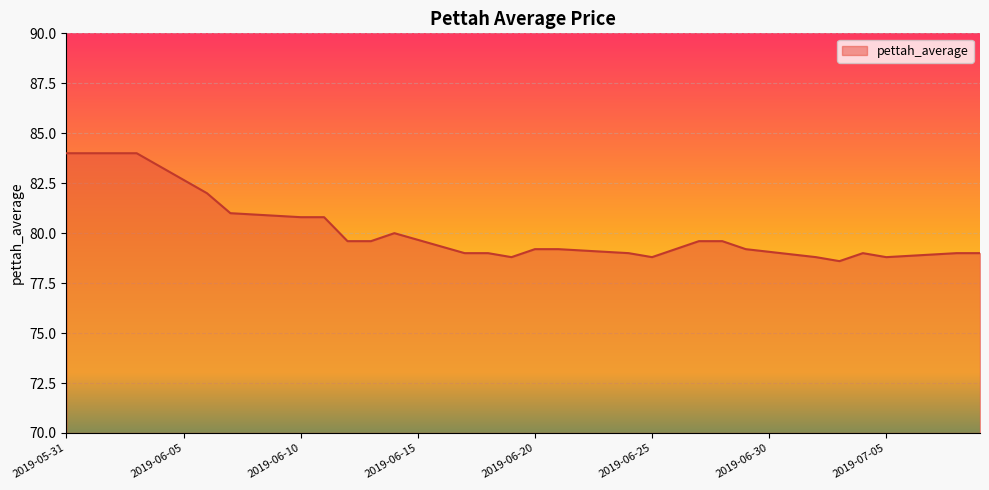

What is the minimum value shown in the chart?

78.6